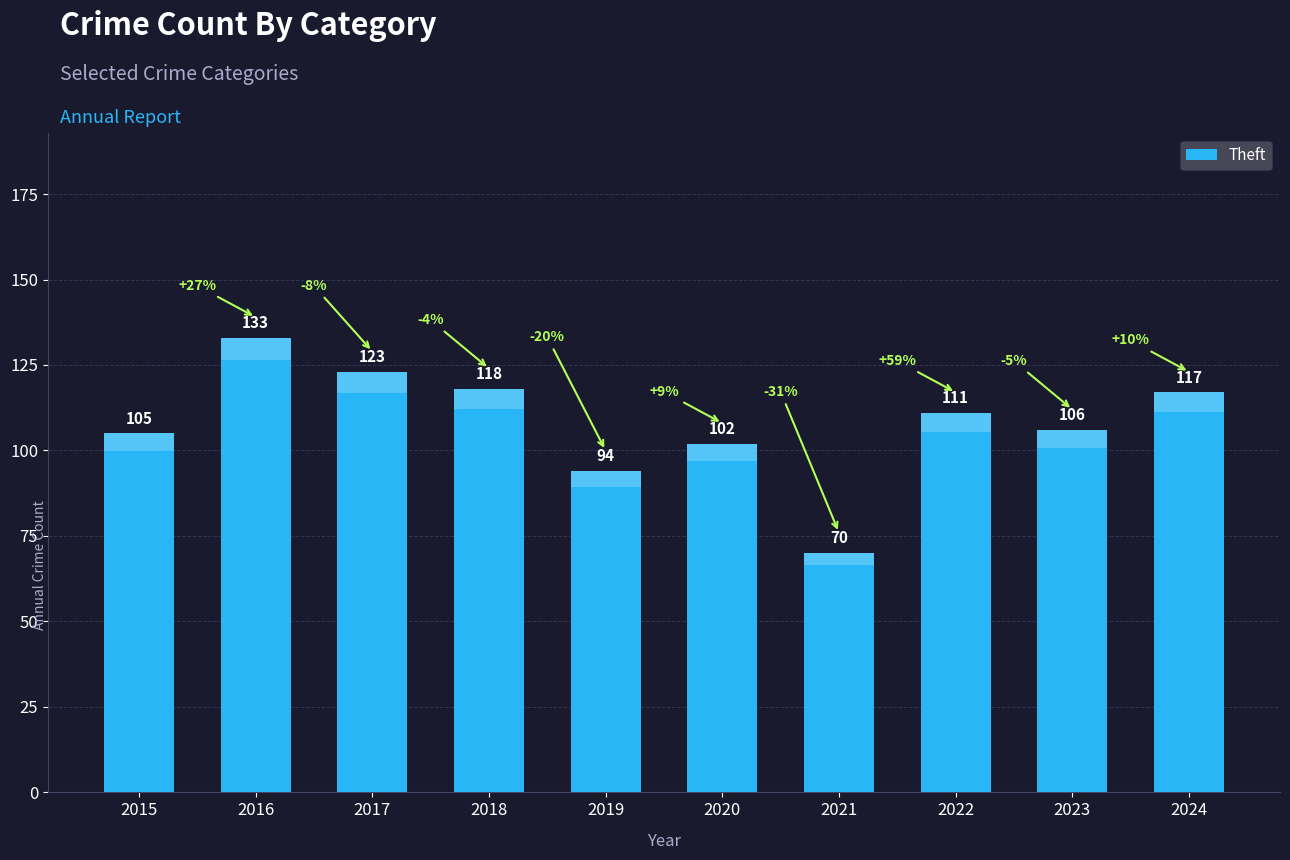

What is the smallest value displayed?

70